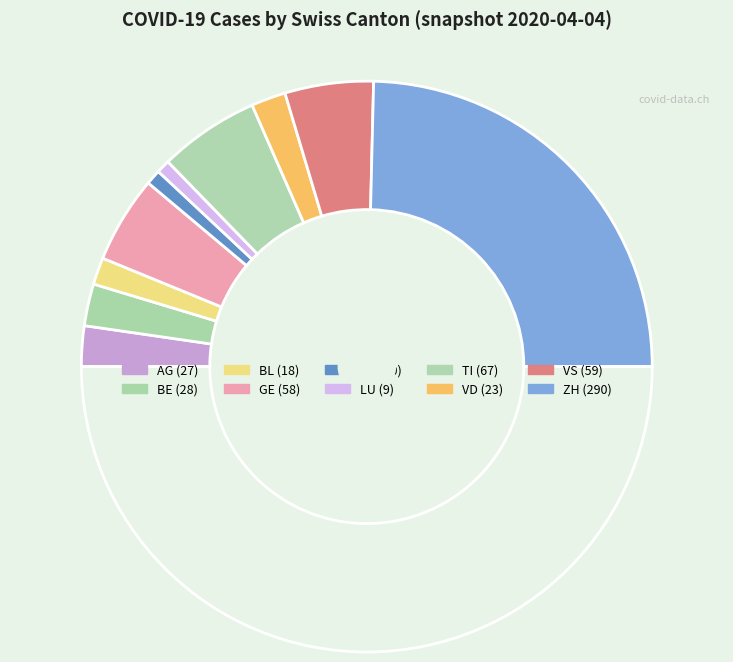

Rank the categories by value from lowest to highest.

LU, GR, BL, VD, AG, BE, GE, VS, TI, ZH